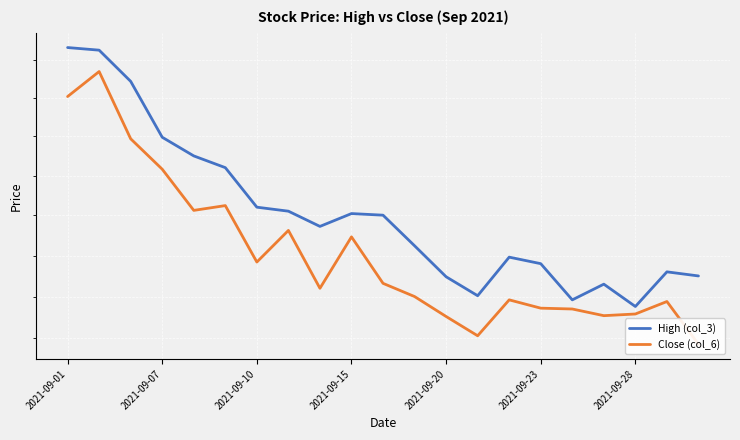

At how many categories does at least one series exceed 31?

3